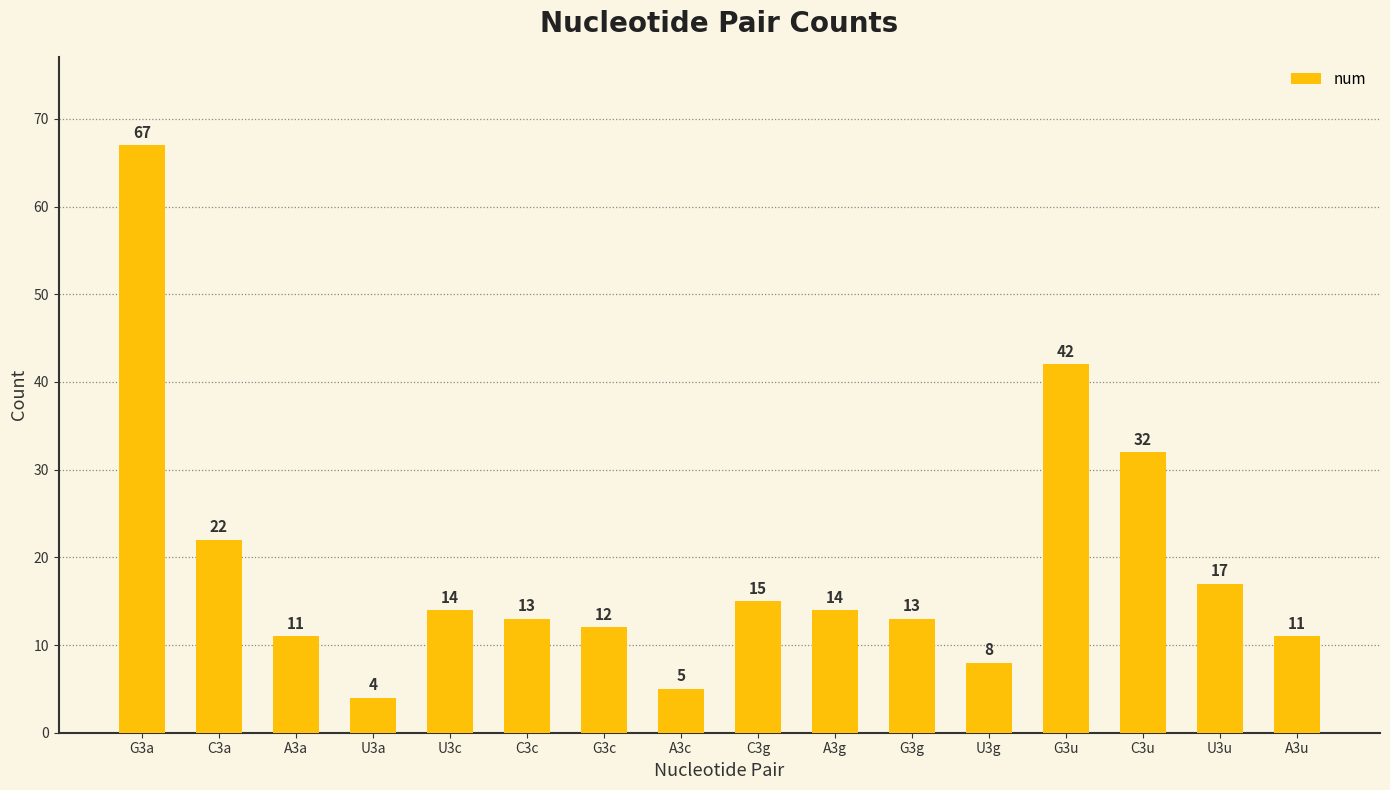

Where does the data first go above 14?

G3a